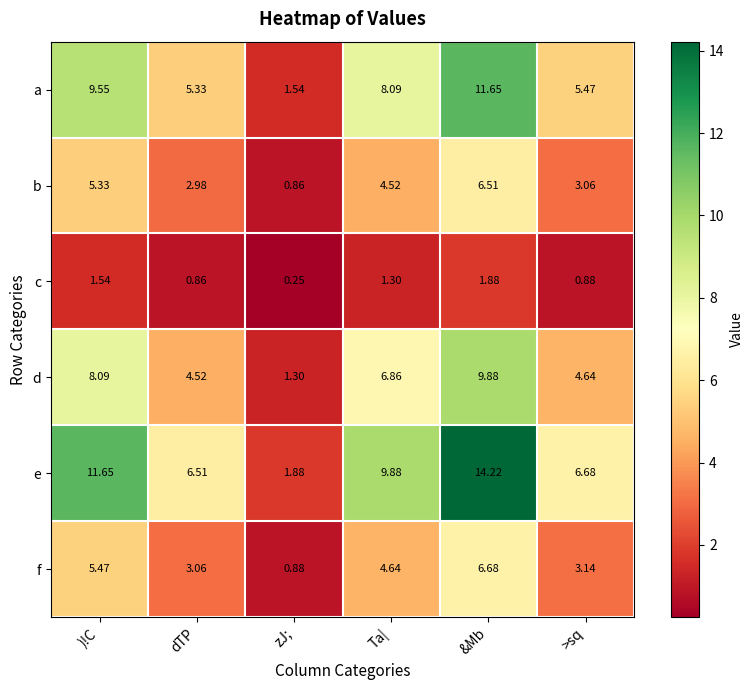

At which category does the chart reach its peak across all series?

&Mb